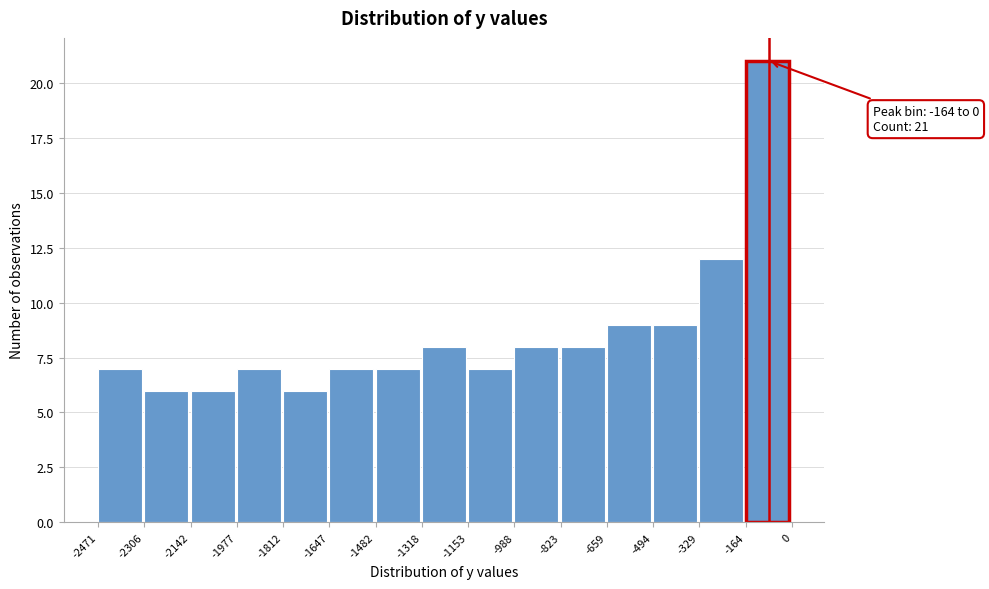

Over which range of the x-axis is the bar tallest?

-164 to 0